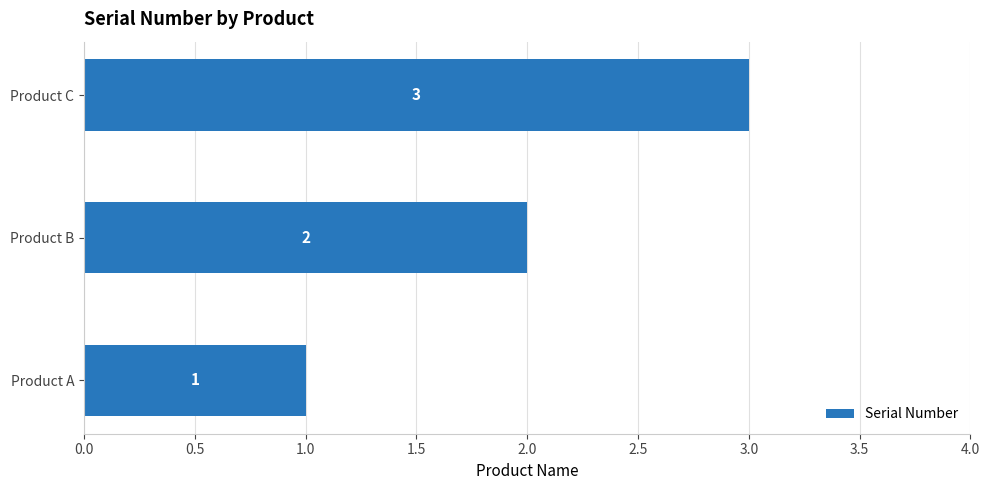

What is the approximate value at Product C?

3